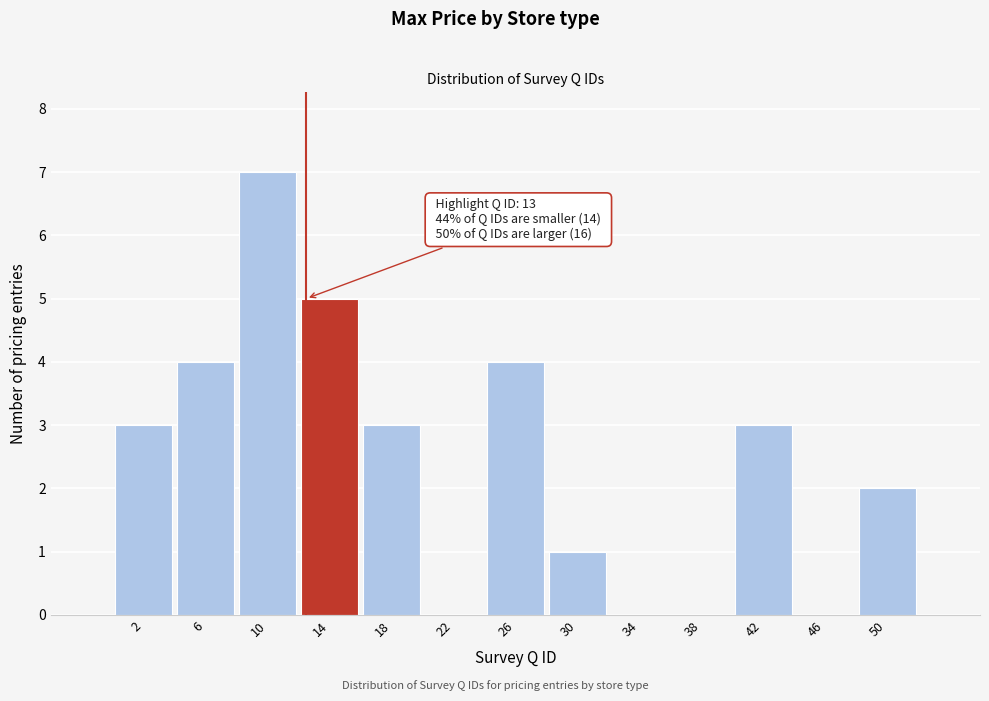

Over which range of the x-axis is the bar tallest?

8.5 to 12.5